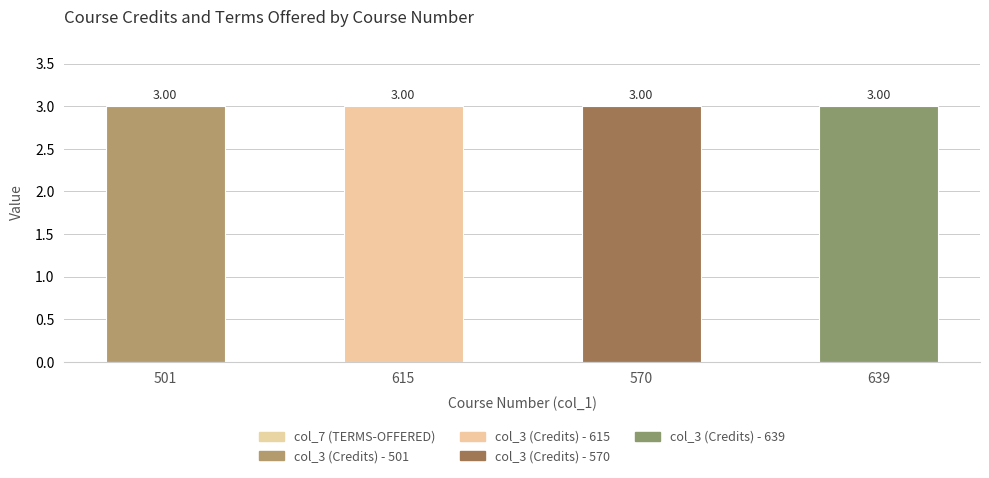

List the series in order of their peak value, highest first.

col_3 (Credits), col_7 (TERMS-OFFERED)